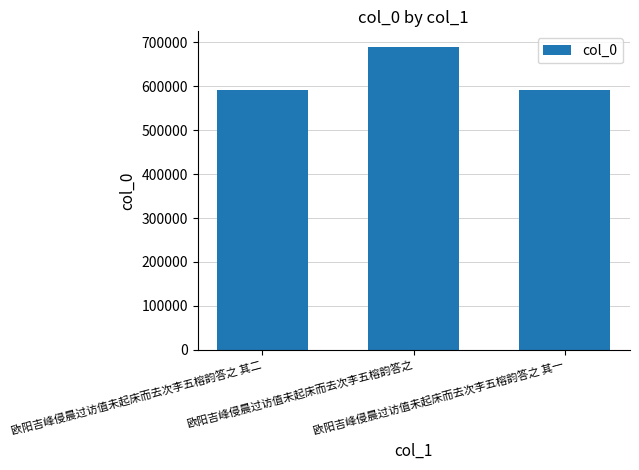

True or false: the data shows 689967 at 欧阳吉峰侵晨过访值未起床而去次李五榕韵答之.

True